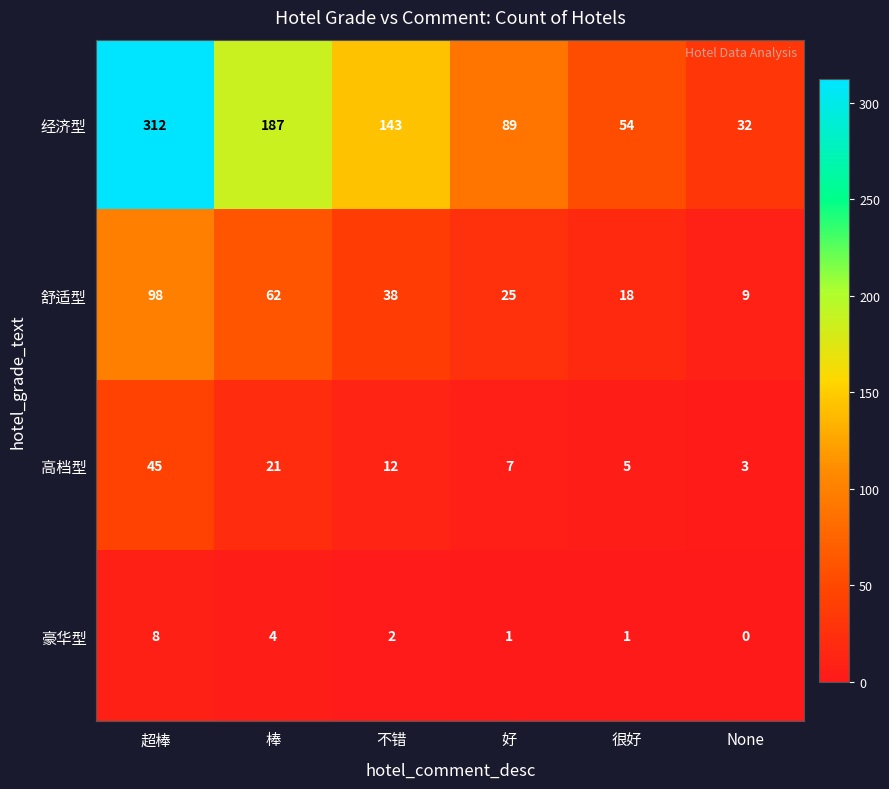

What is the highest value of the 豪华型 series?

8